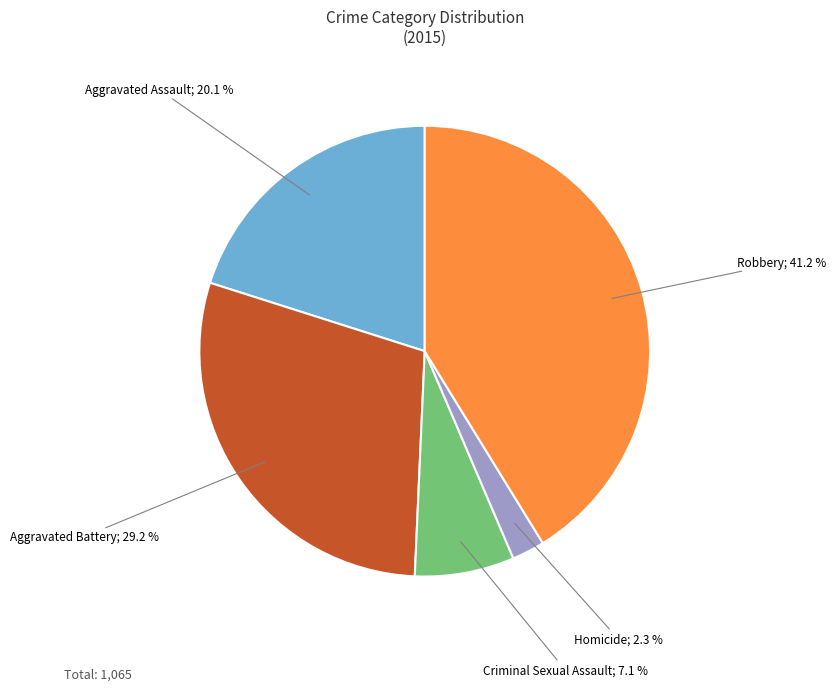

Is there any slice that represents more than half of the pie?

No